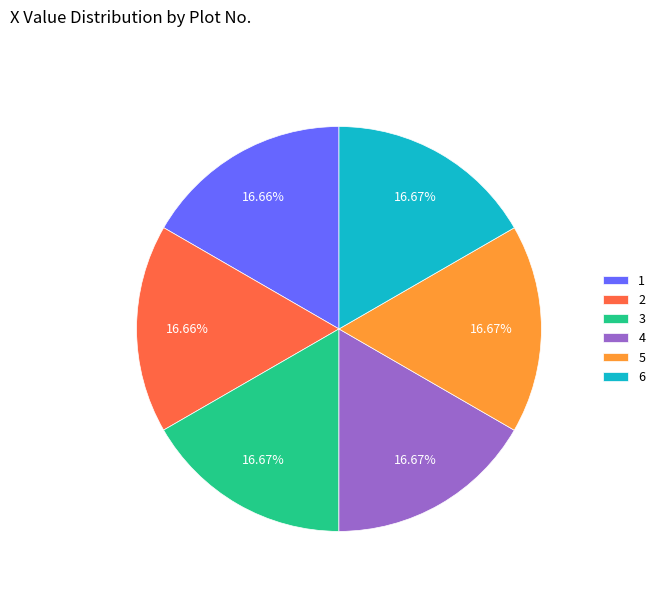

The 2 slice represents 17% of the pie. True or false?

True